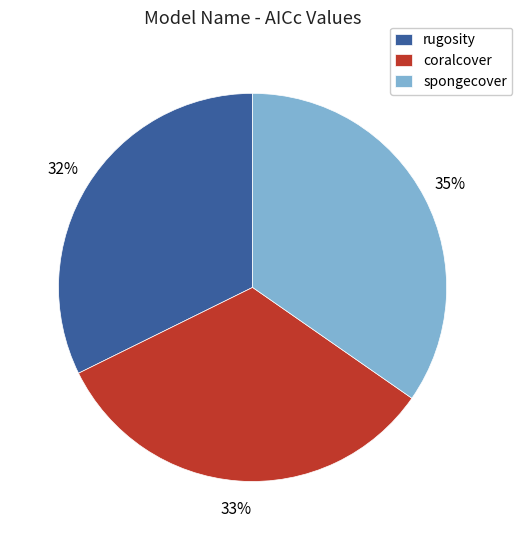

Is spongecover the majority of the pie?

No